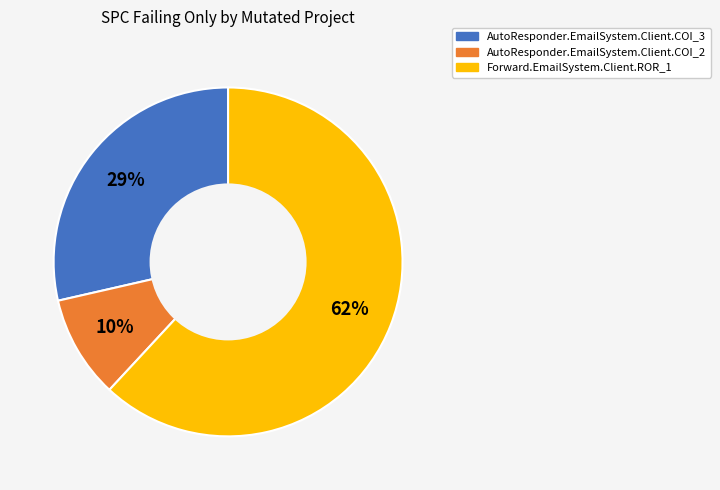

To the nearest percent, what is the average slice percentage?

33%